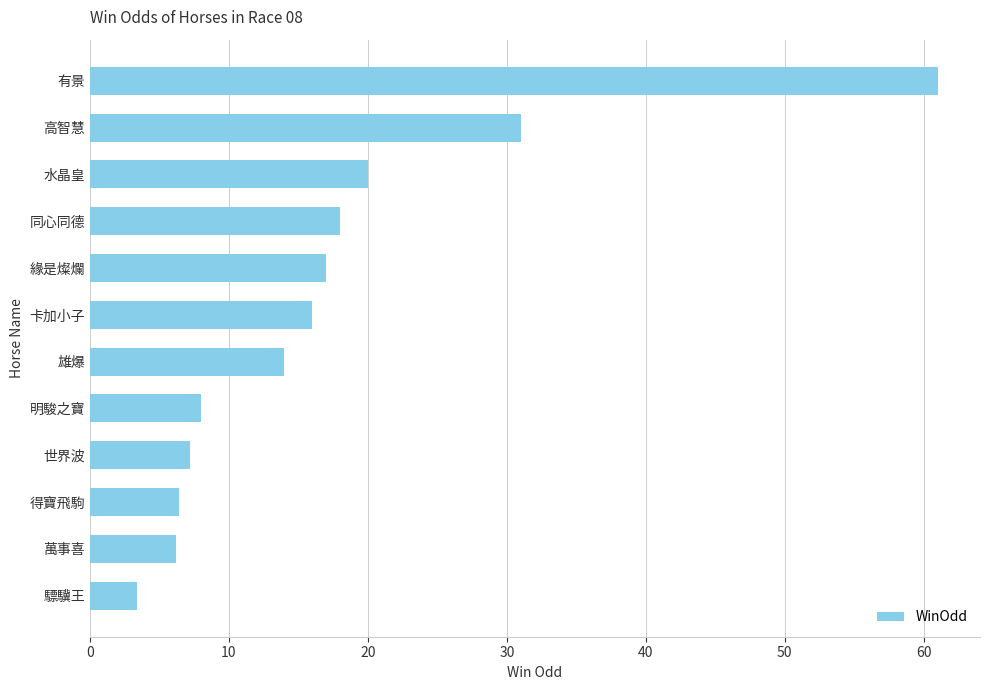

What is the difference between the values at 萬事喜 and 明駿之寶?

1.8